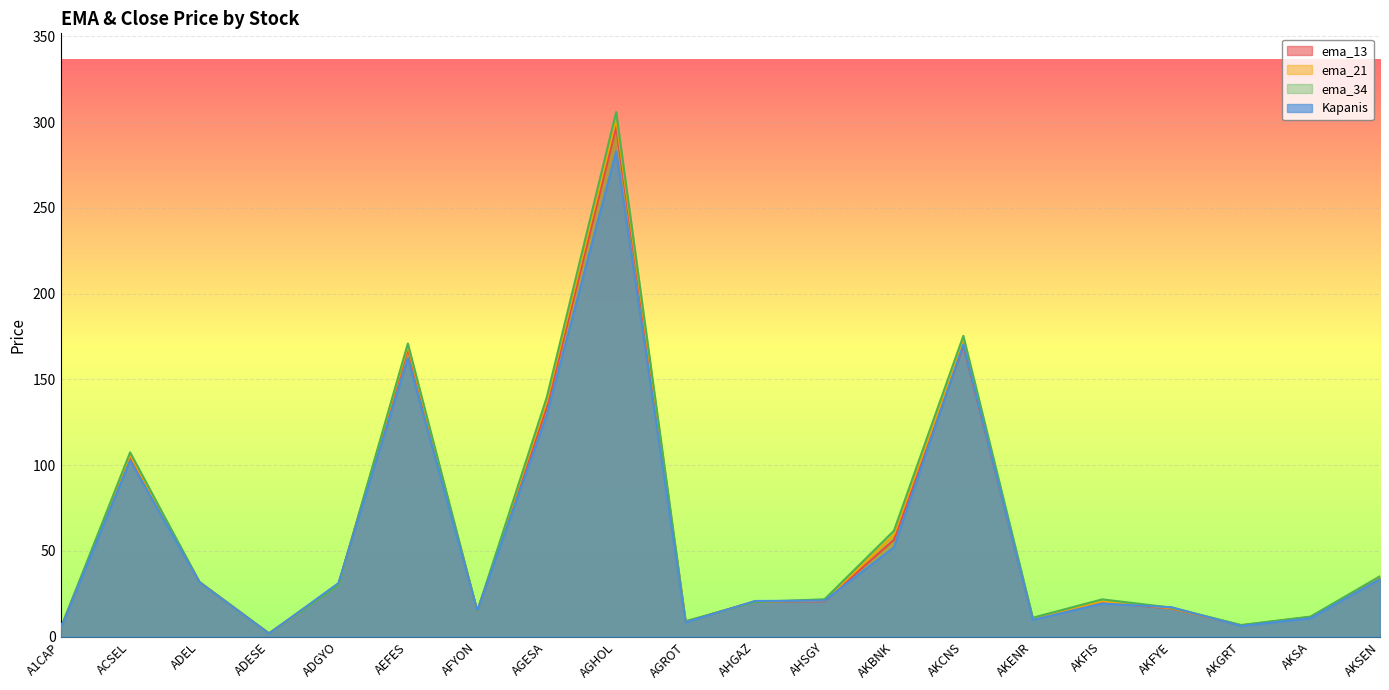

Reading left to right, transcribe all the data shown in this chart.

ema_13: 4.8	104.8	31.8	1.9	30.5	167.7	14.9	133.7	297.2	8.7	20.6	20.6	56.5	169.7	10.2	20.0	16.4	6.6	11.3	34.0
ema_21: 4.8	105.9	31.9	1.9	30.2	169.4	14.9	137.0	301.9	8.8	20.5	21.1	59.4	172.3	10.6	20.6	16.6	6.7	11.5	34.5
ema_34: 4.8	107.5	31.8	1.9	30.0	171.0	14.9	139.5	305.9	9.0	20.3	21.8	61.8	175.4	11.1	21.8	16.9	6.8	11.7	35.2
Kapanis: 4.8	102.6	31.7	1.8	31.2	162.3	15.2	129.1	283.0	8.3	20.8	21.0	52.1	170.5	9.8	19.3	17.2	6.2	10.8	33.6